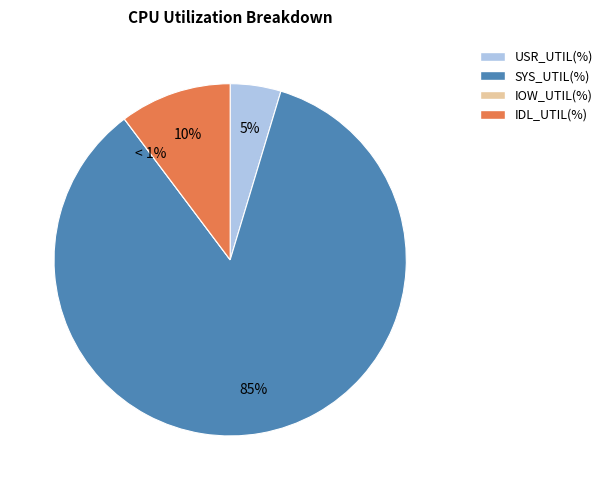

To the nearest percent, what is the difference between the largest and smallest slice percentages?

85%